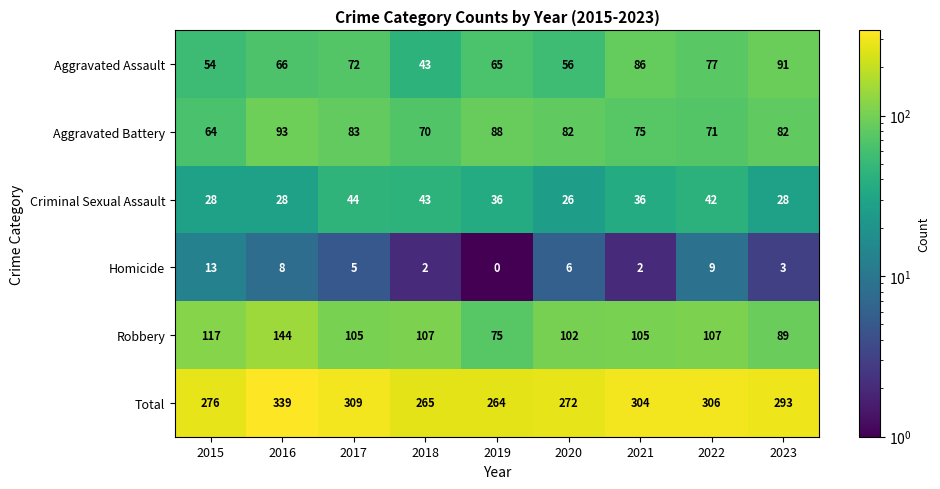

At which category does the chart reach its minimum across all series?

2019